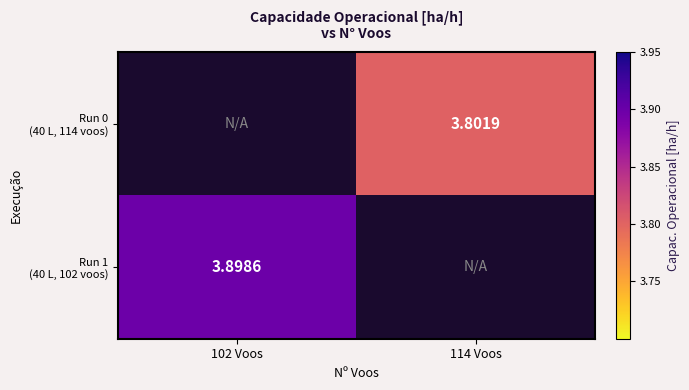

The value of Run 1 (40 L, 102 voos) at 102 Voos is 3.9. True or false?

True